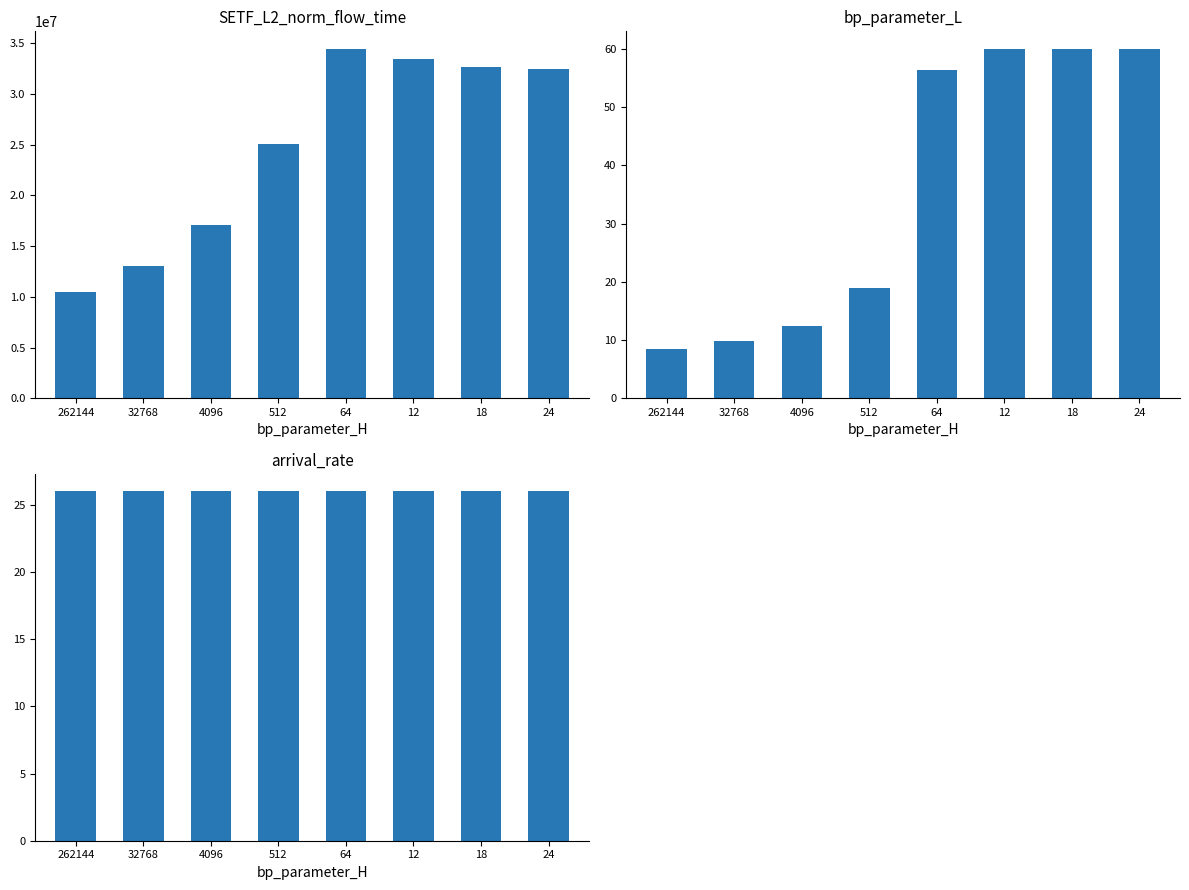

What is the highest value of the SETF_L2_norm_flow_time series?

34449708.2